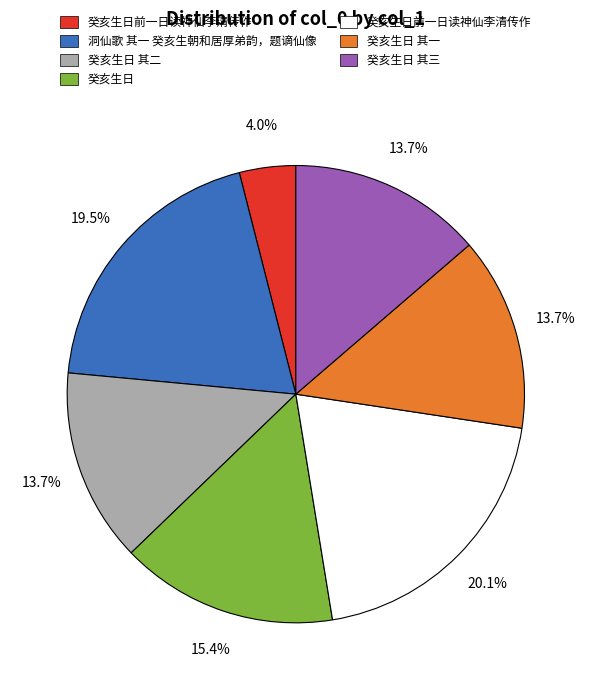

Is there any slice that represents more than half of the pie?

No